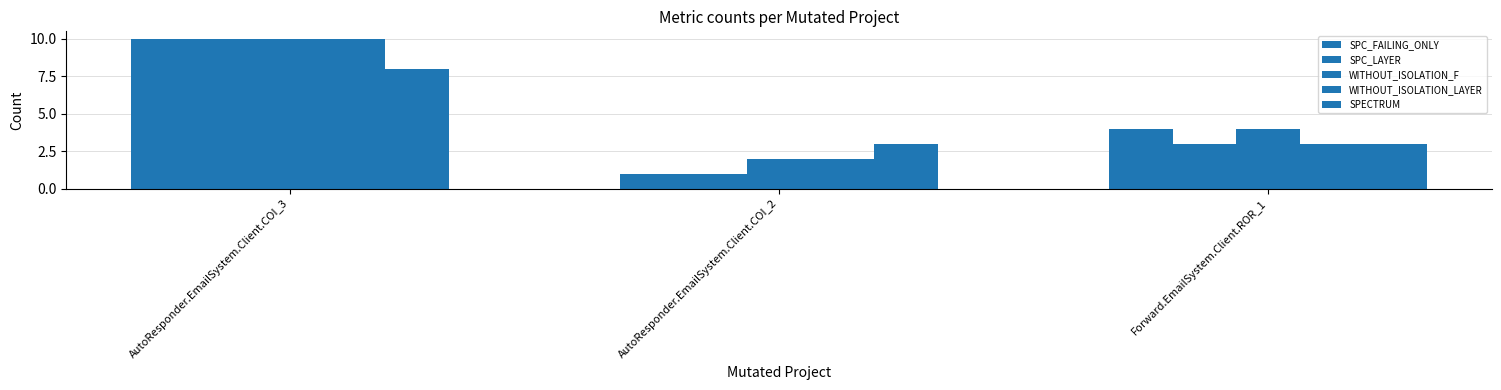

What is the maximum value shown in the chart?

10